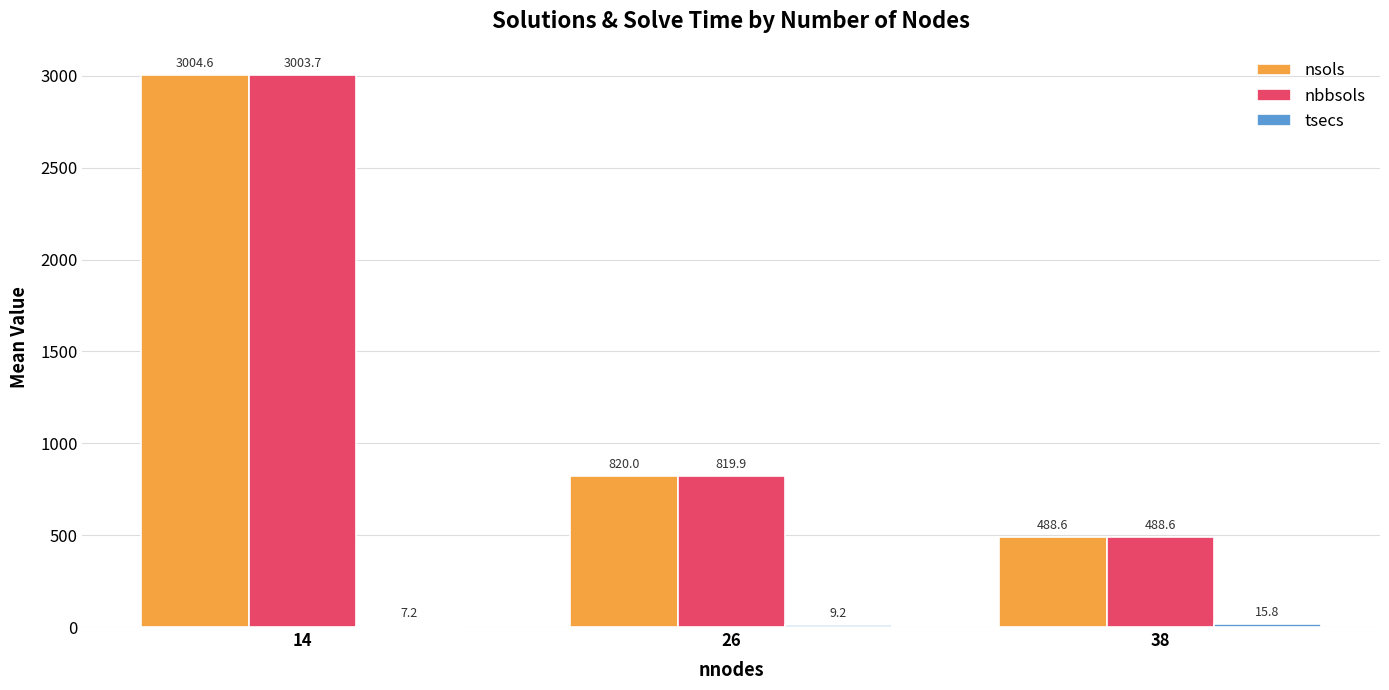

What is the greatest value displayed?

3004.6